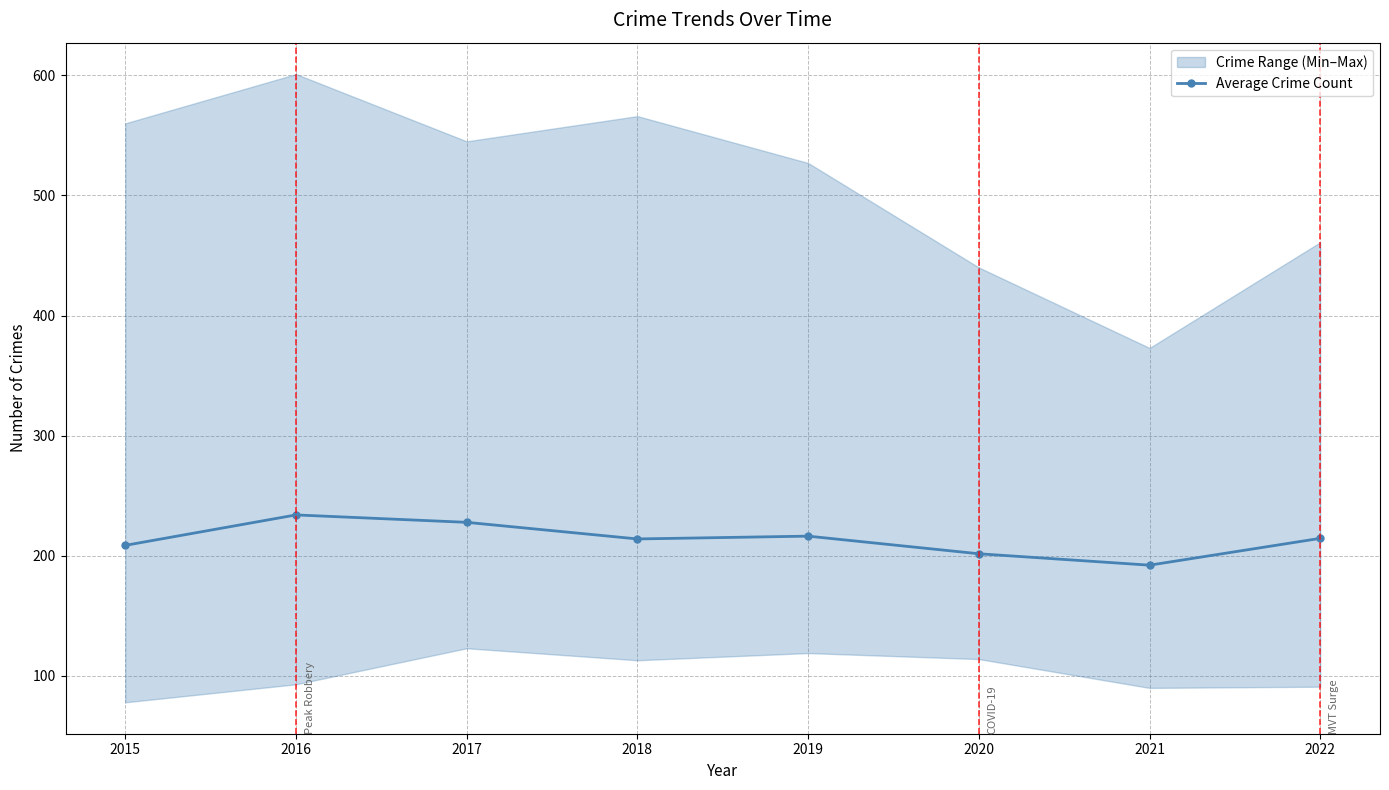

How many lines are shown in the chart?

1